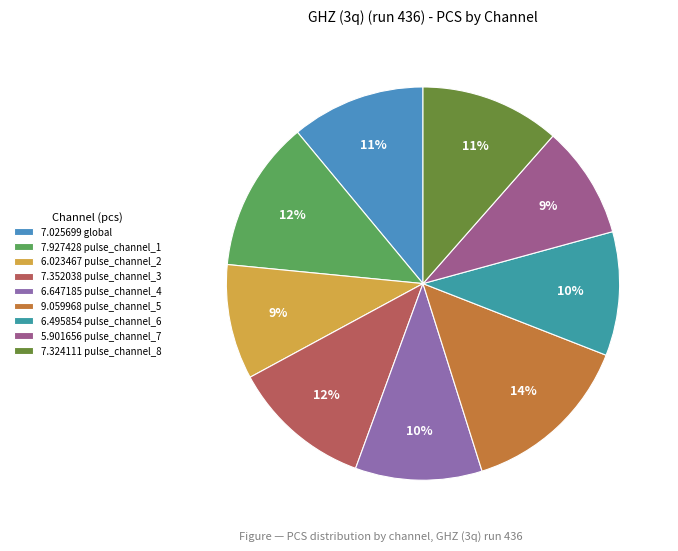

What is the smallest slice in the pie chart?

pulse_channel_7